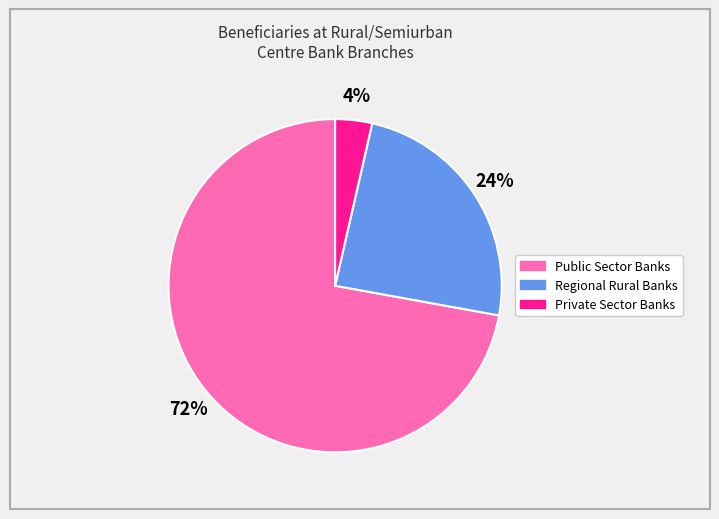

Which slice represents more than half of the pie?

Public Sector Banks